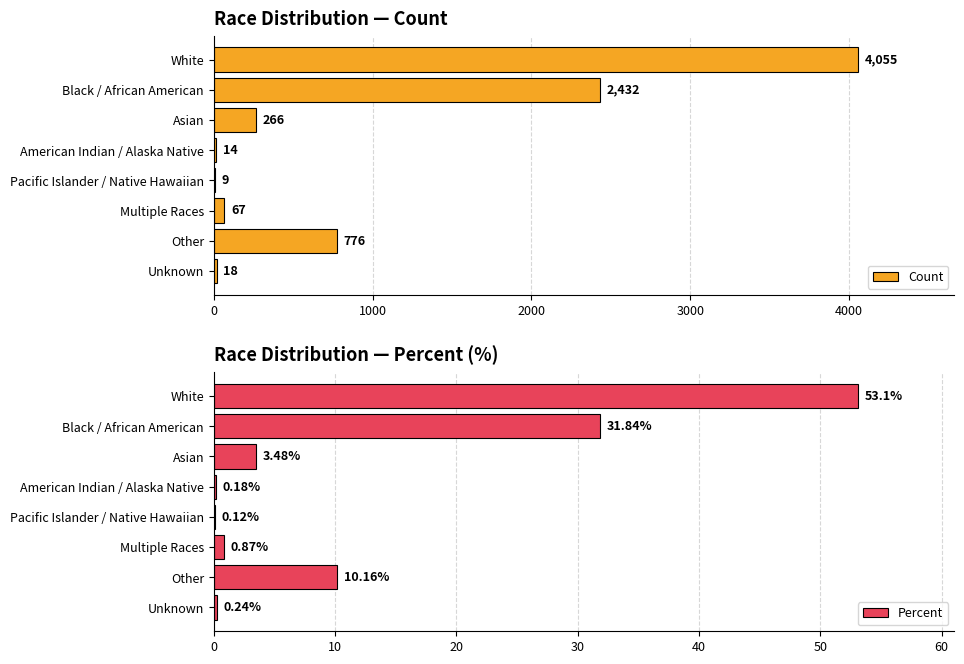

The Count series shows 14 at American Indian / Alaska Native. True or false?

True